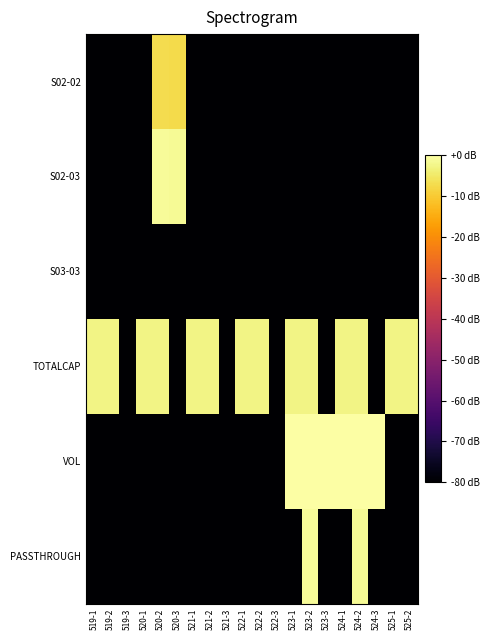

Which series has the largest range (max minus min)?

VOL